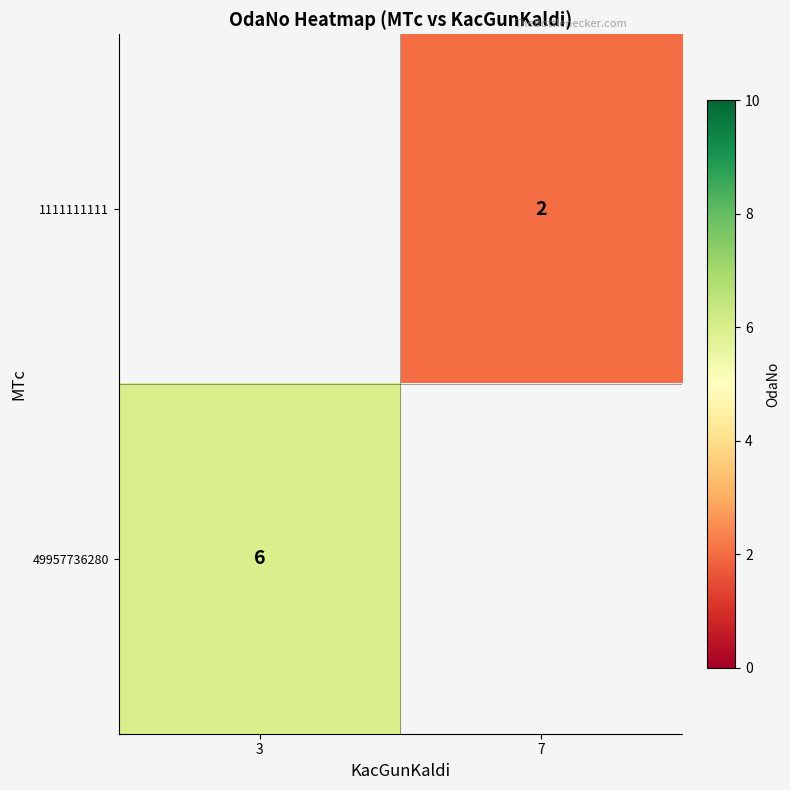

True or false: 1111111111 has a value of 2.7 at 7.

False